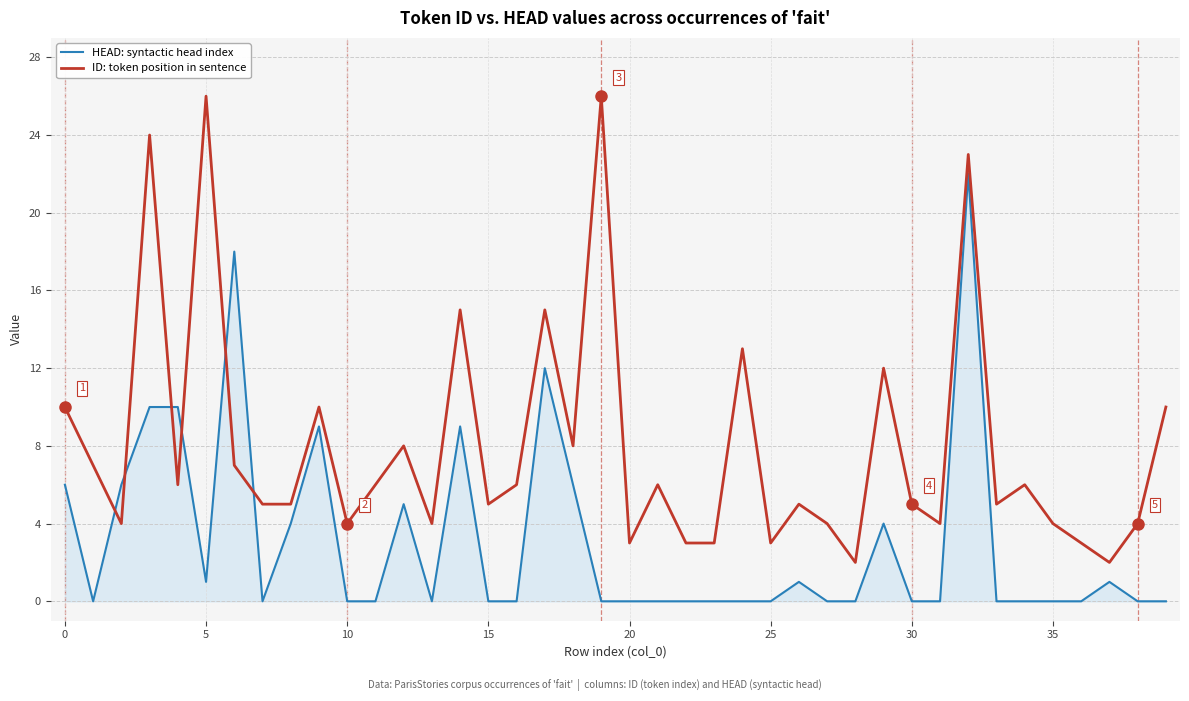

What is the highest value of the ID: token position in sentence series?

26